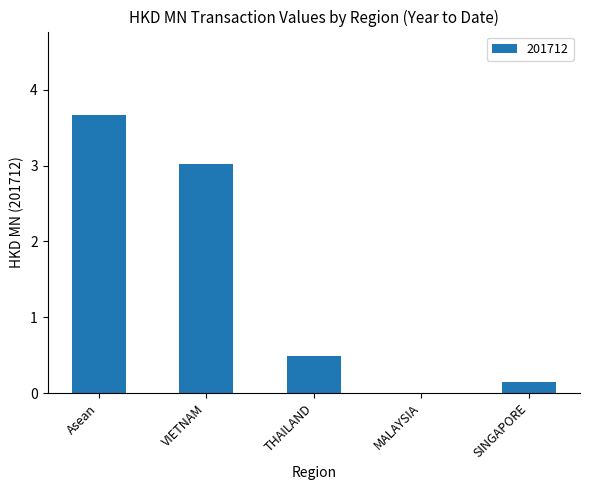

What is the maximum value shown in the chart?

3.7